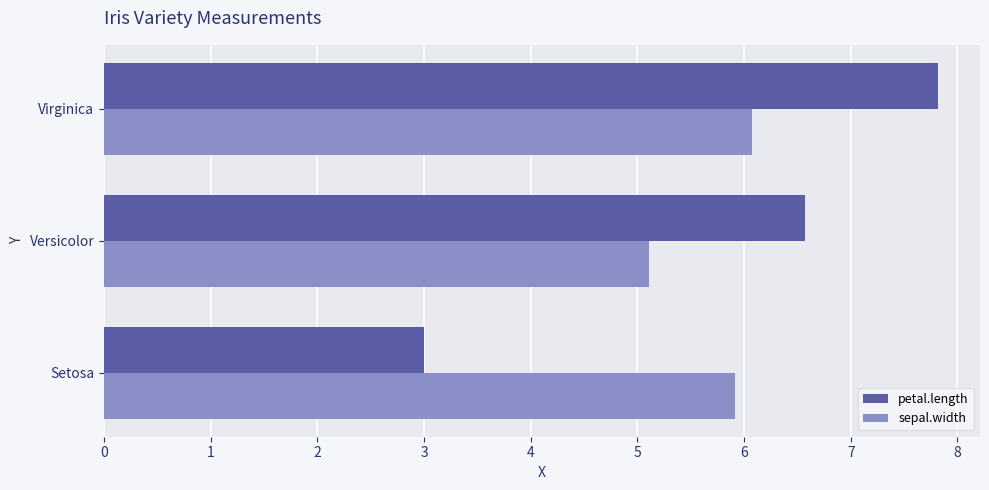

The petal.length series shows 2.7 at Virginica. True or false?

False